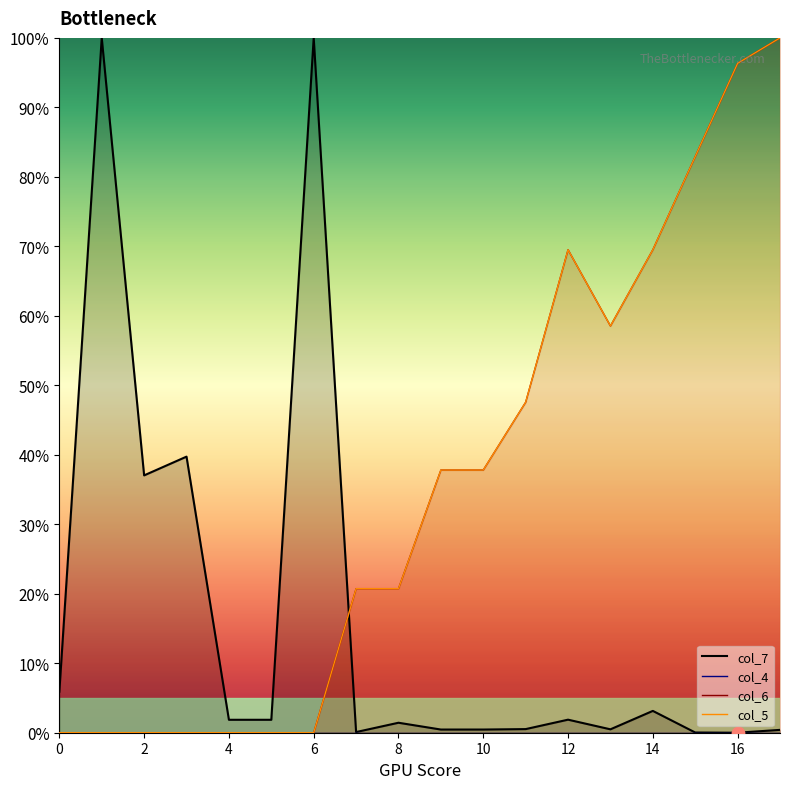

Which series contains the highest Y value?

col_7